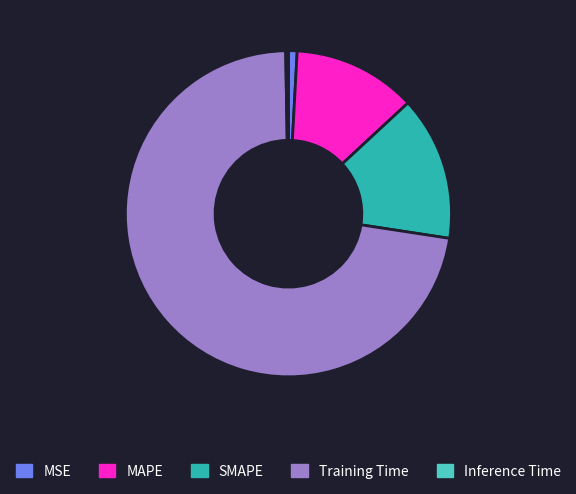

Which slice is the largest?

Training Time